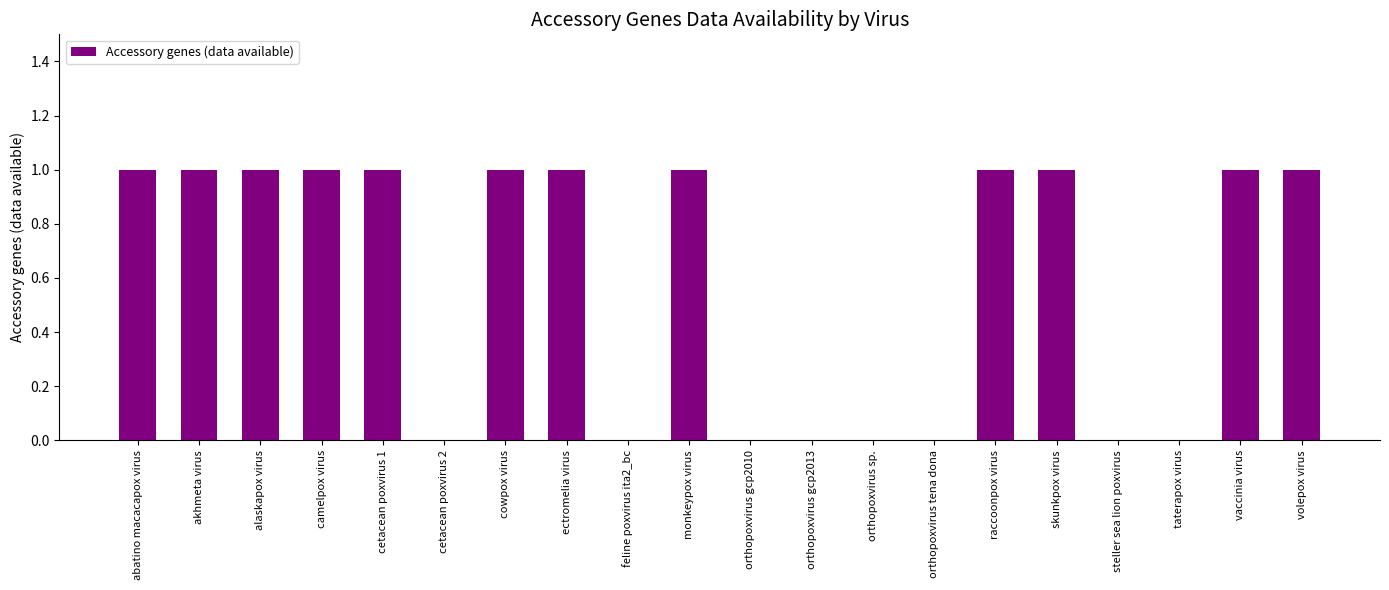

The chart shows a value of 1 at abatino macacapox virus. True or false?

True